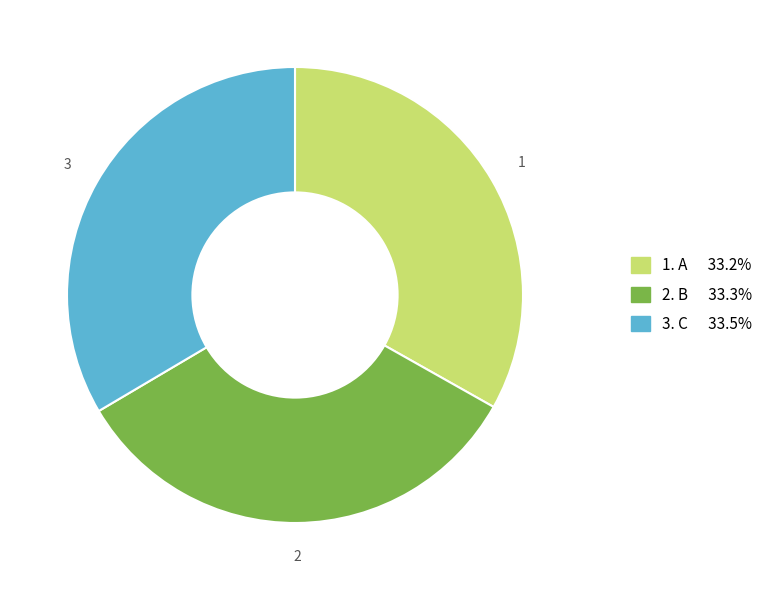

Count the number of slices in the pie.

3